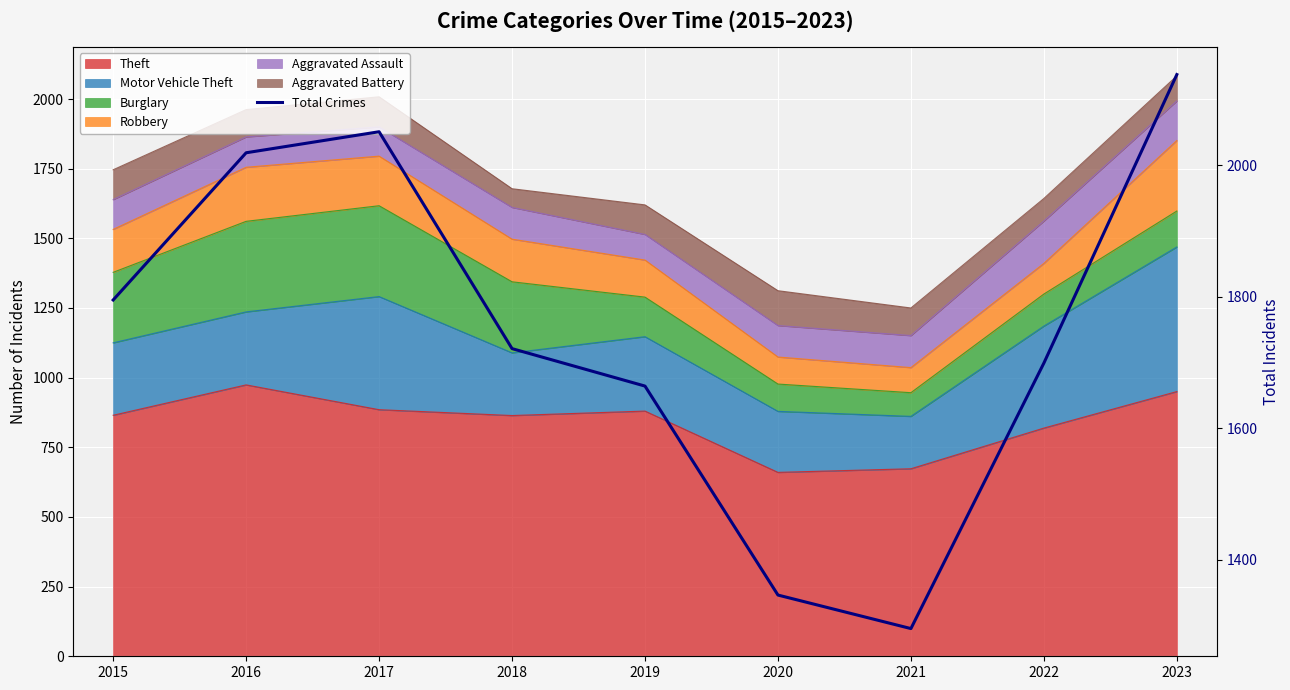

True or false: there are more than 0 points higher than both neighbors.

True